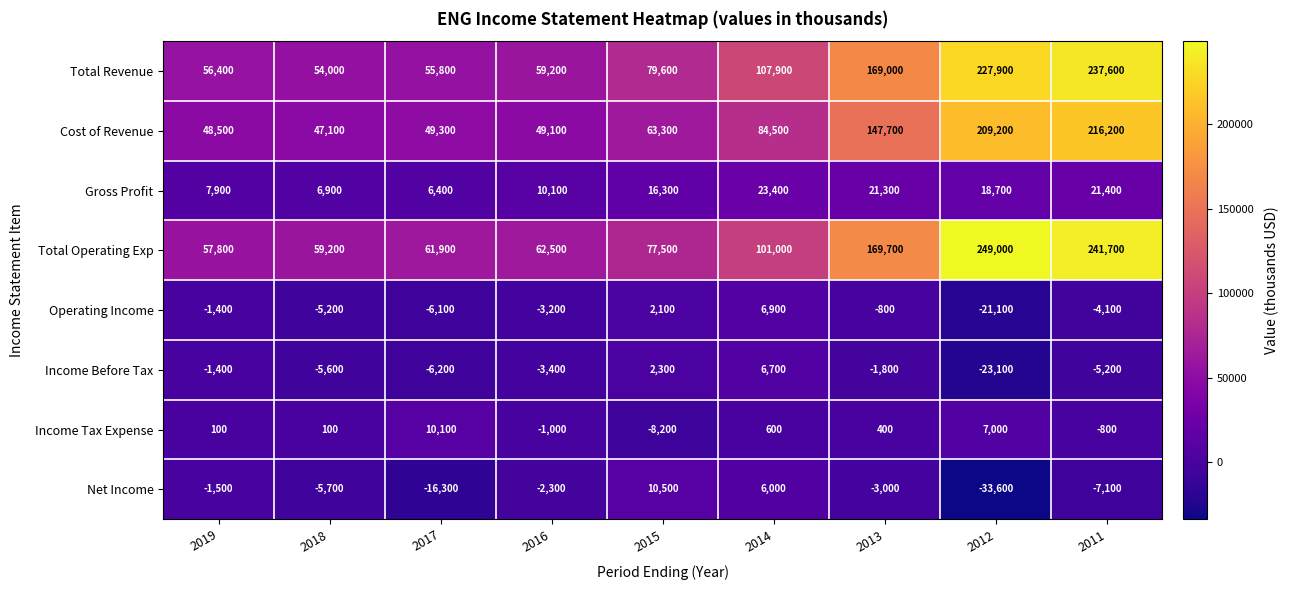

Which series has the largest total across all categories?

Total Operating Exp